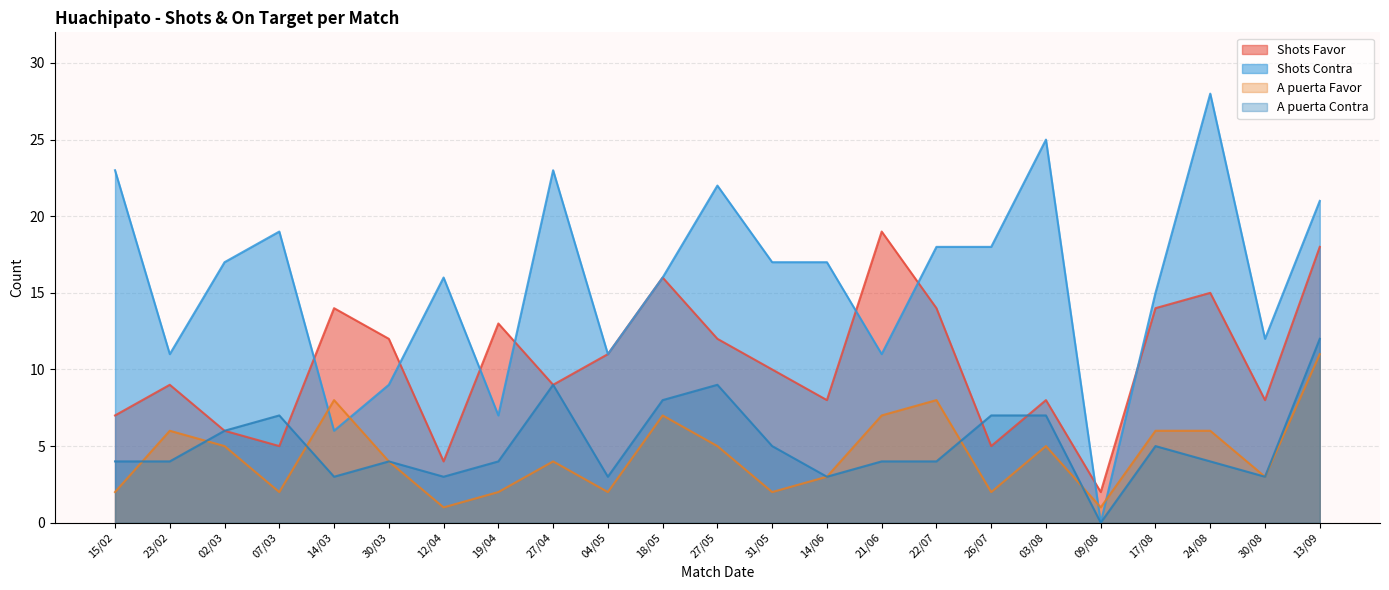

What is the maximum value for Shots Favor?

19